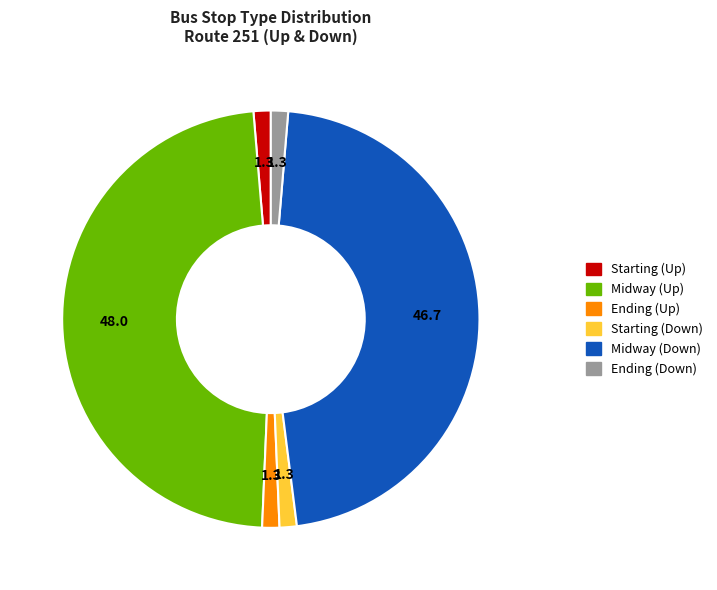

Count the number of slices in the pie.

6